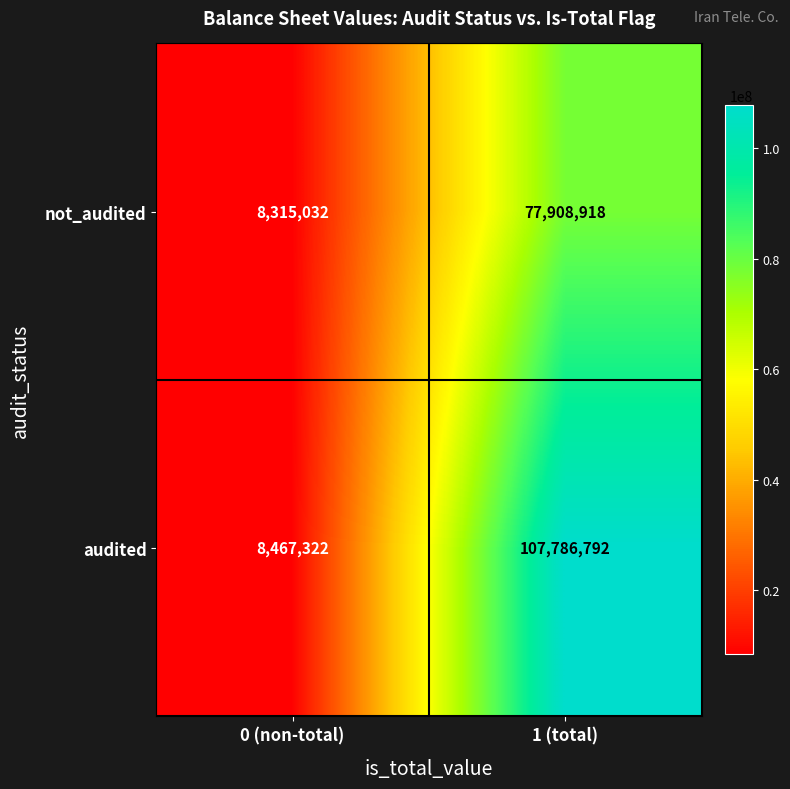

How many distinct data groups are displayed?

2